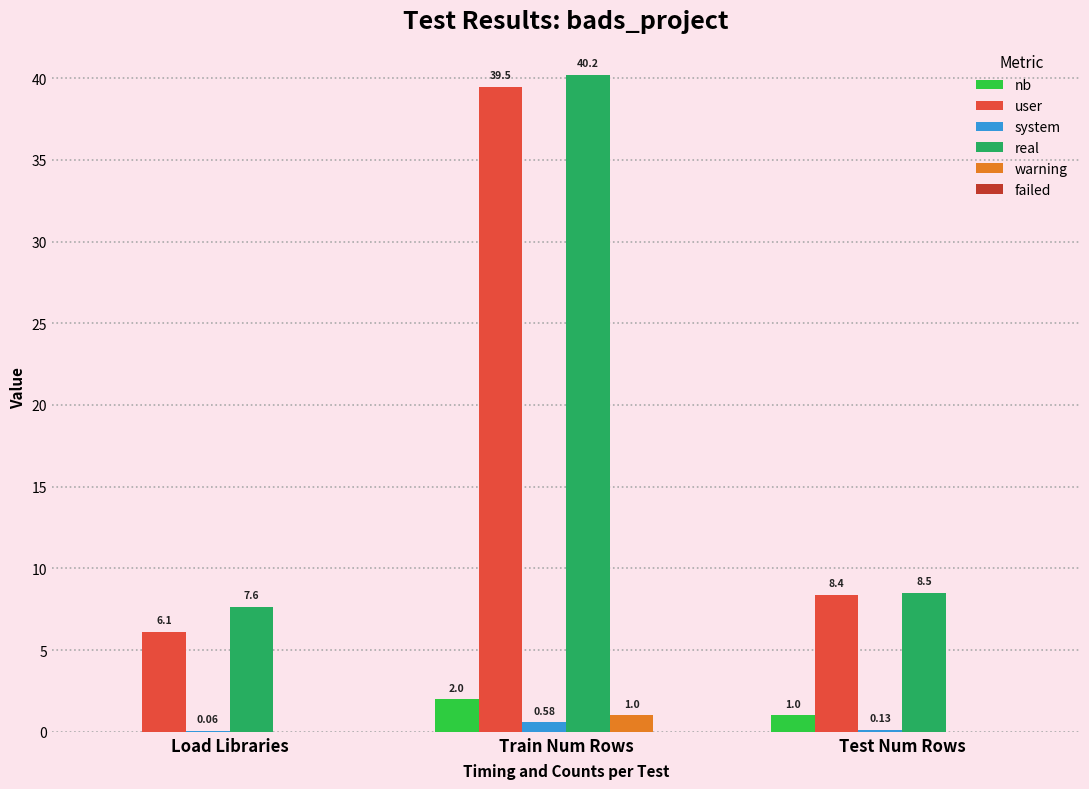

What is the spread (max minus min) of values at Train Num Rows?

39.6